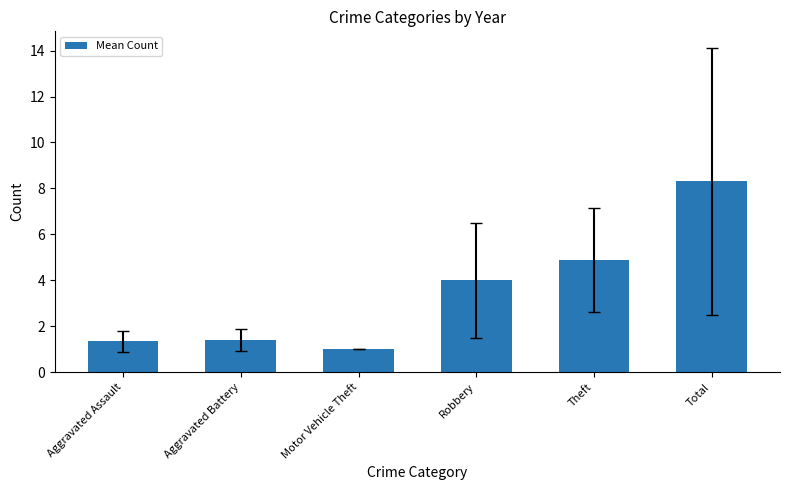

Is it true that the value at Motor Vehicle Theft is 1.0?

True